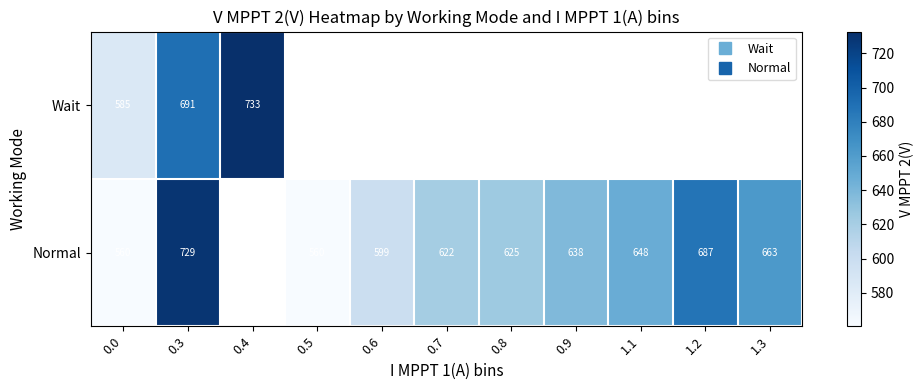

List the series in order of their peak value, highest first.

Wait, Normal